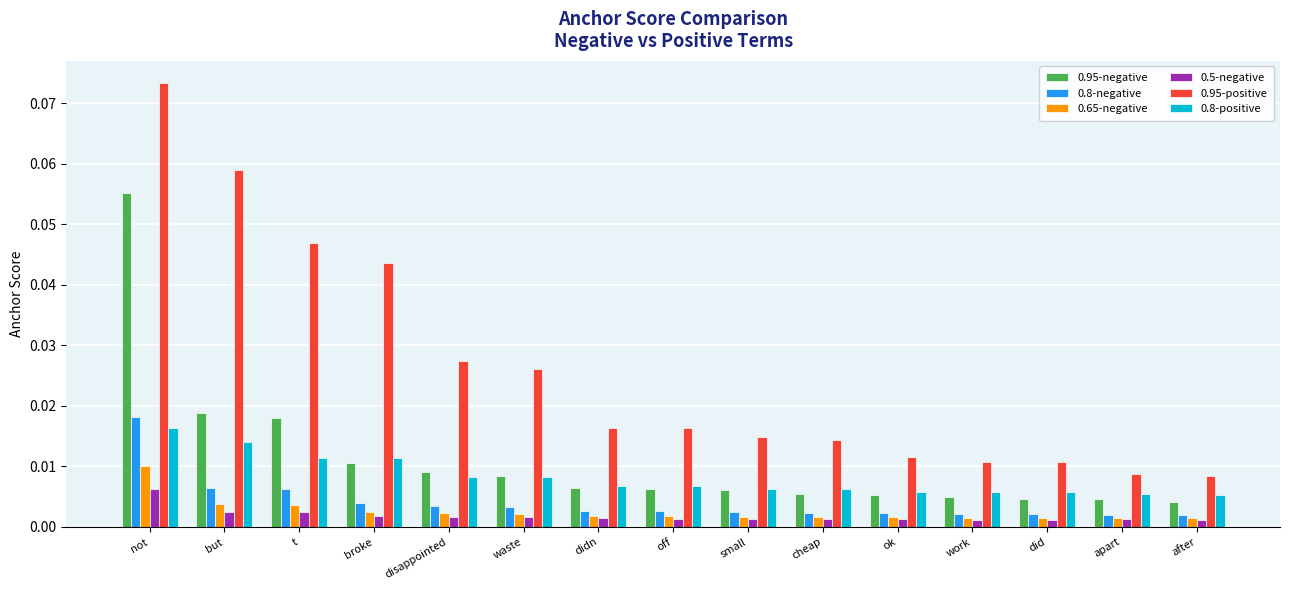

Which label corresponds to the largest value in the chart?

not